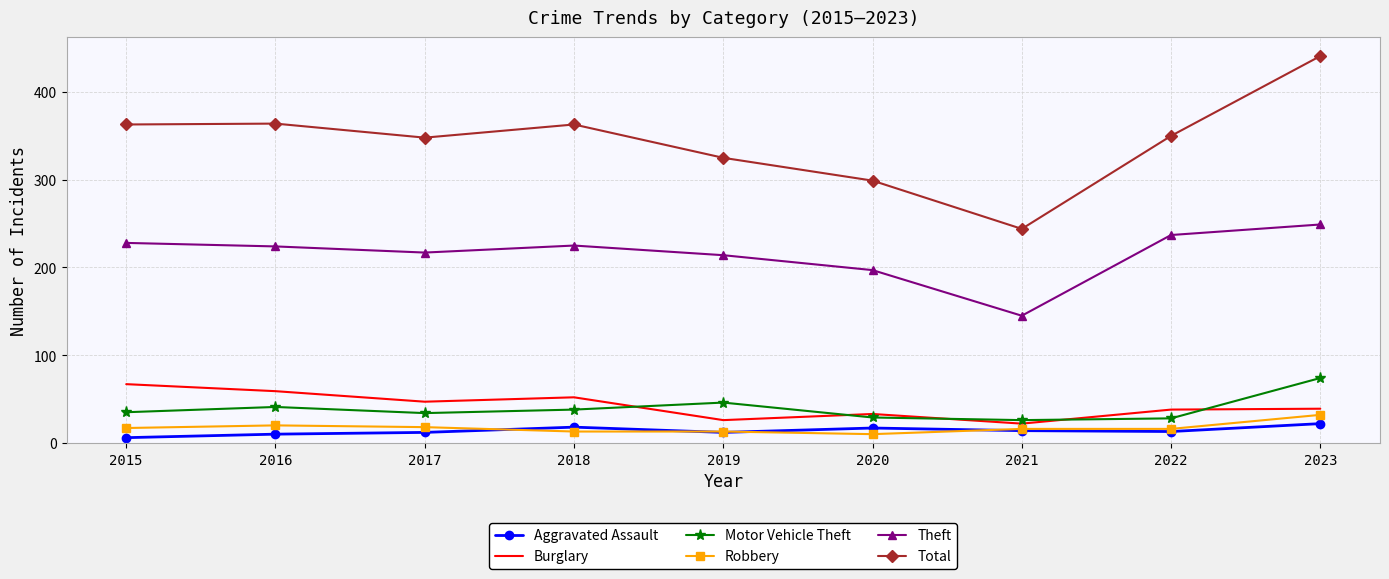

What is the maximum value for Aggravated Assault?

22